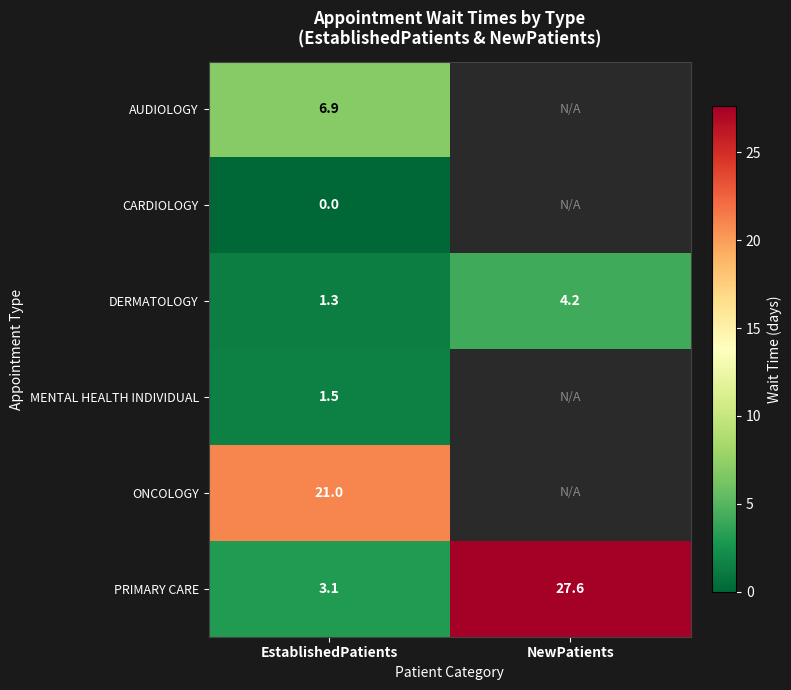

How many data points does each series have?

2